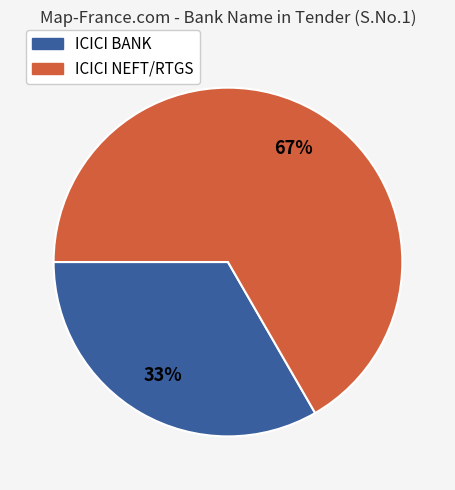

Combined, do ICICI NEFT/RTGS and ICICI BANK account for over 50%?

Yes